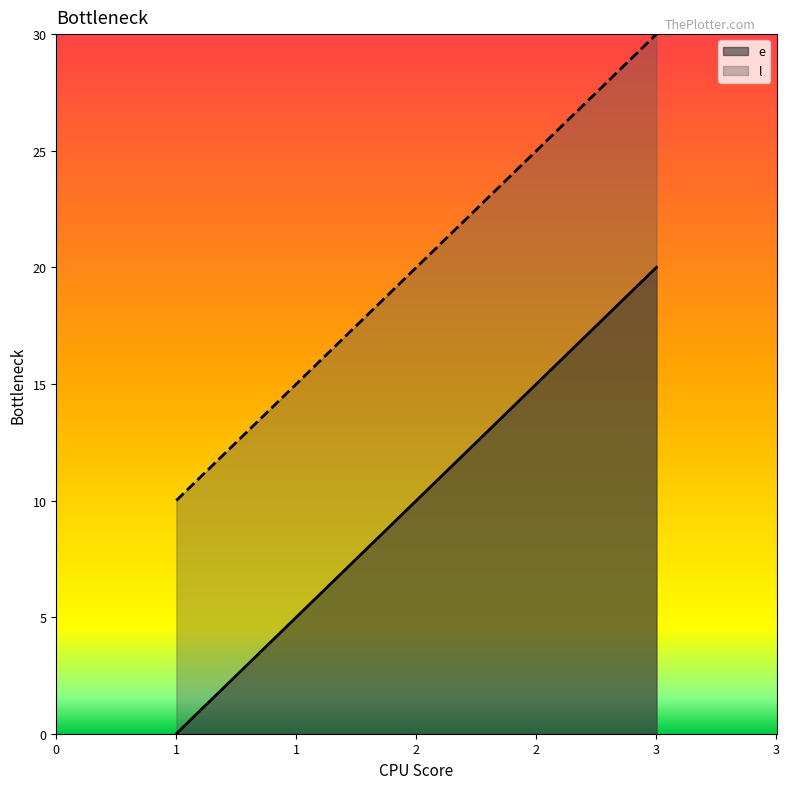

Which series has the largest total across all categories?

l